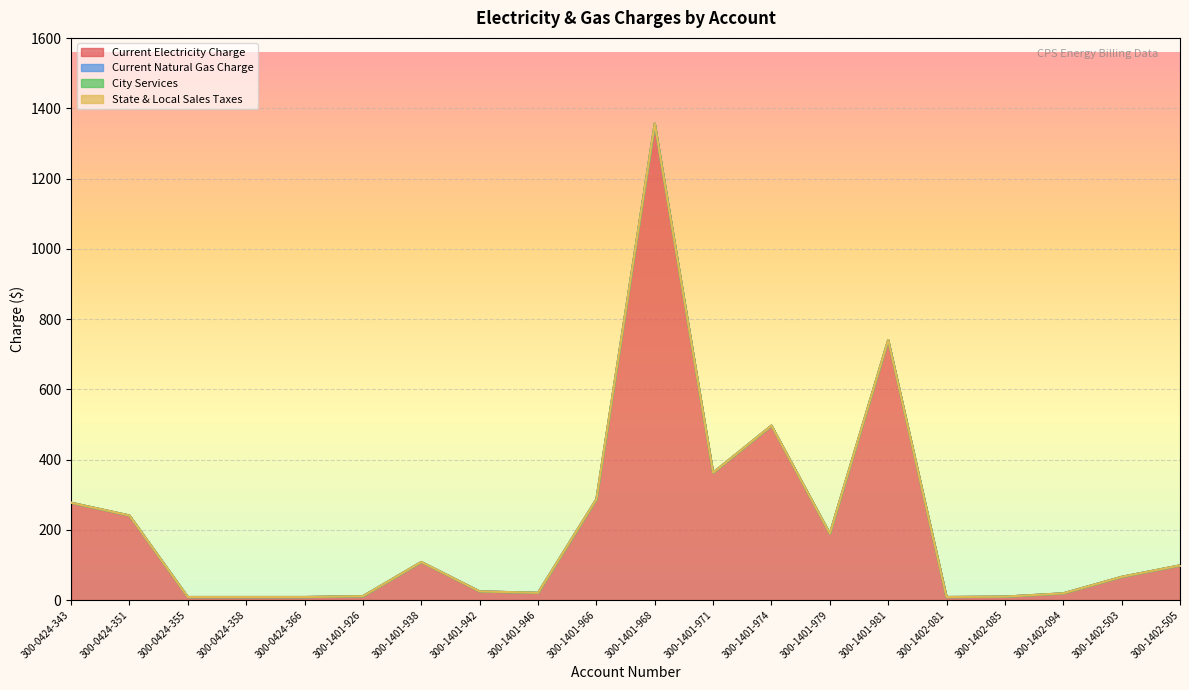

Is it true that City Services equals 0.0 at 300-1401-926?

True